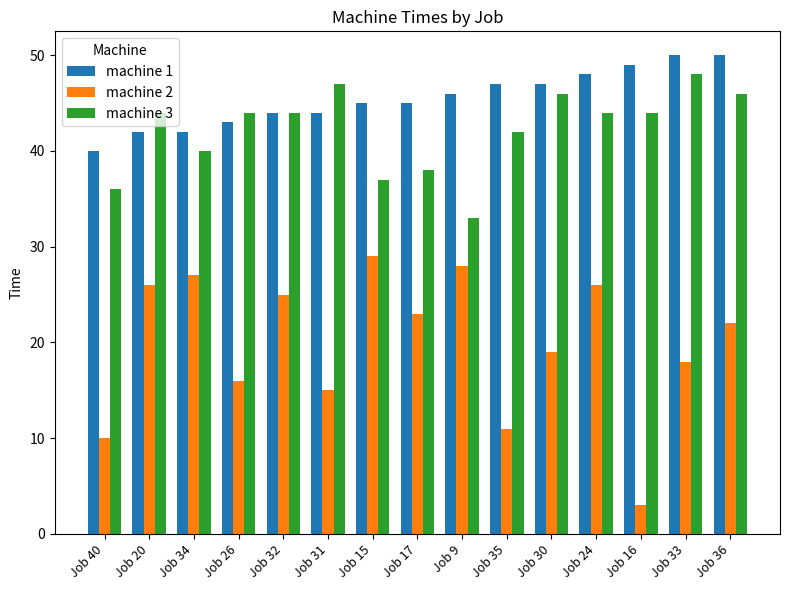

Is it true that machine 2 equals 18 at Job 33?

True